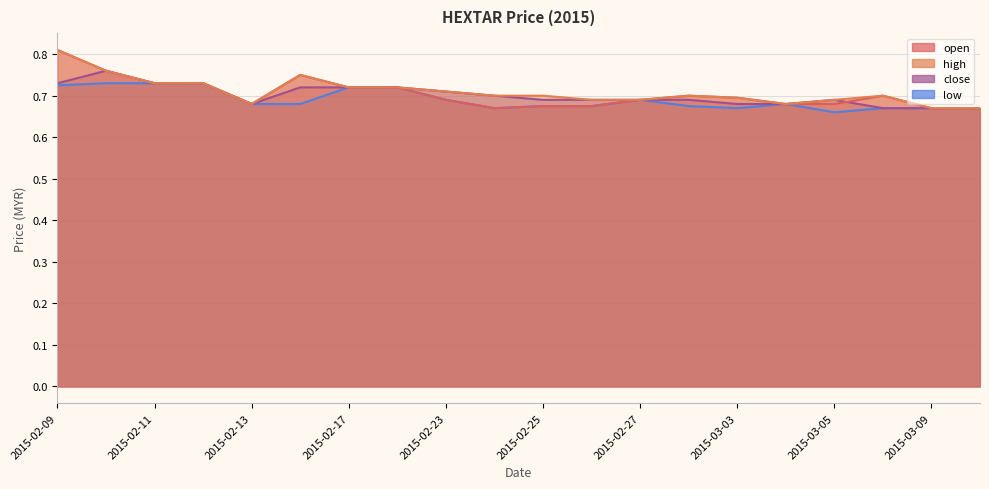

Count the number of categories in the chart.

20